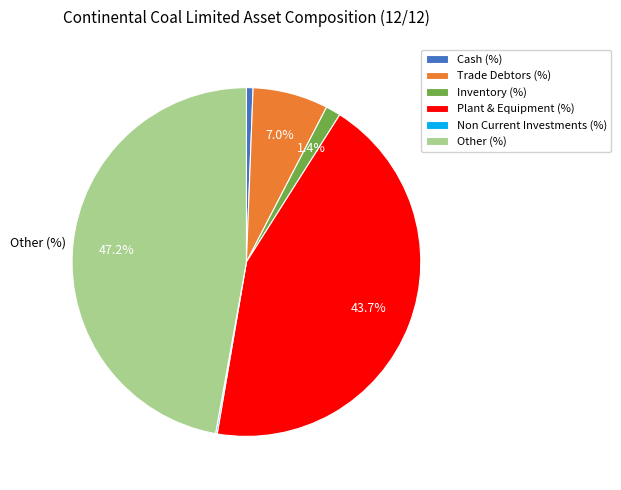

To the nearest percent, what is the combined percentage of Other (%) and Plant & Equipment (%)?

91%